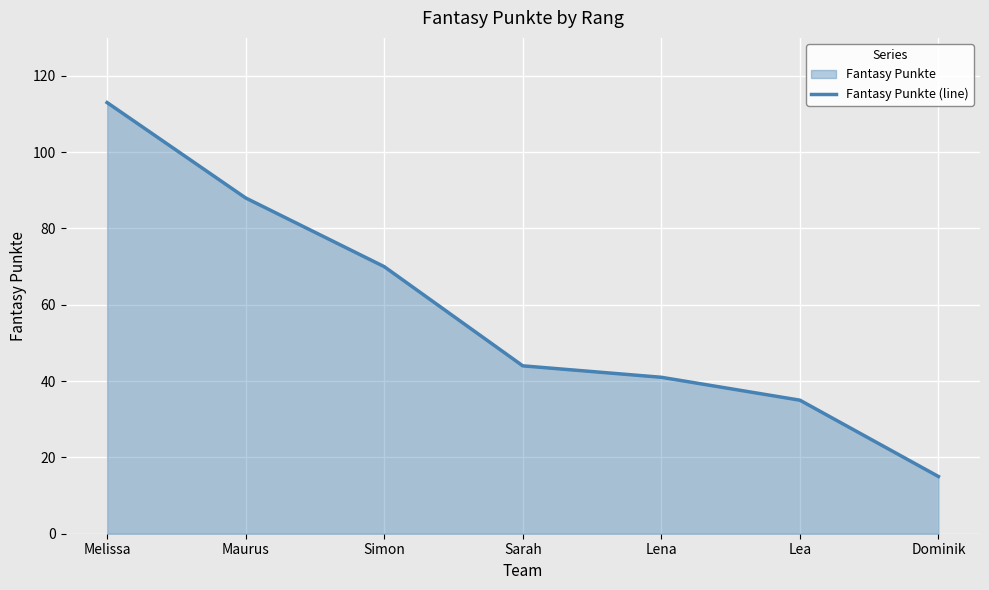

Reading left to right, transcribe all the data shown in this chart.

113	88	70	44	41	35	15